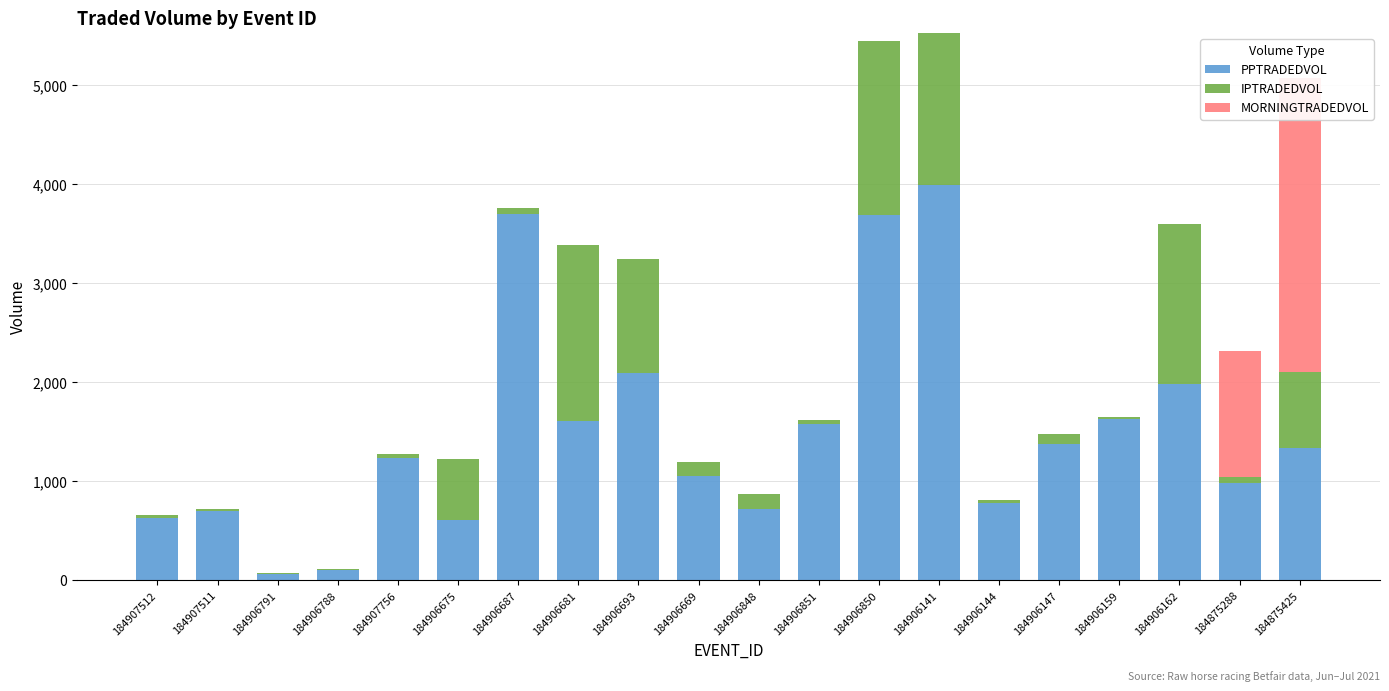

What is the label of the 18th bar from the right?

184906791